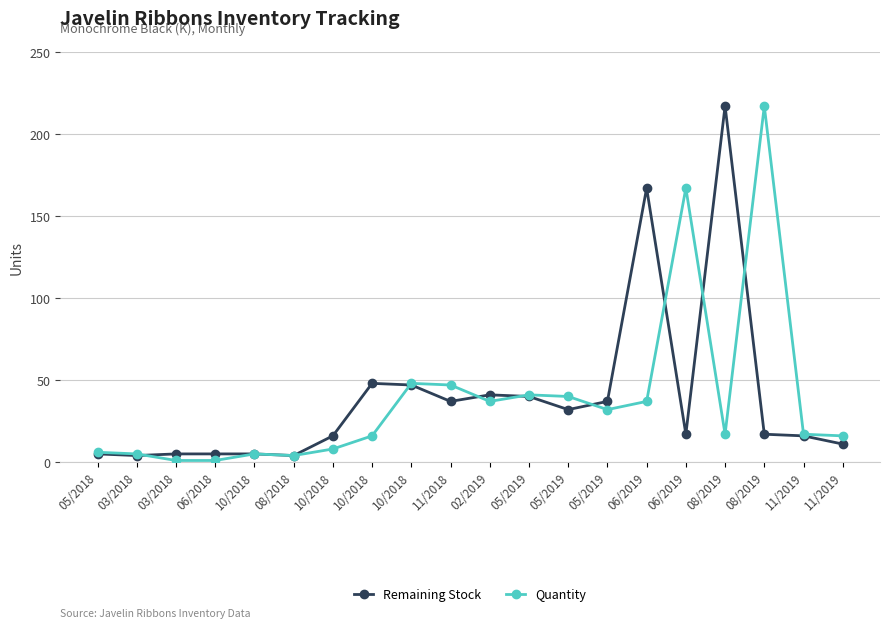

Read the Remaining Stock value at 10/2018.

48